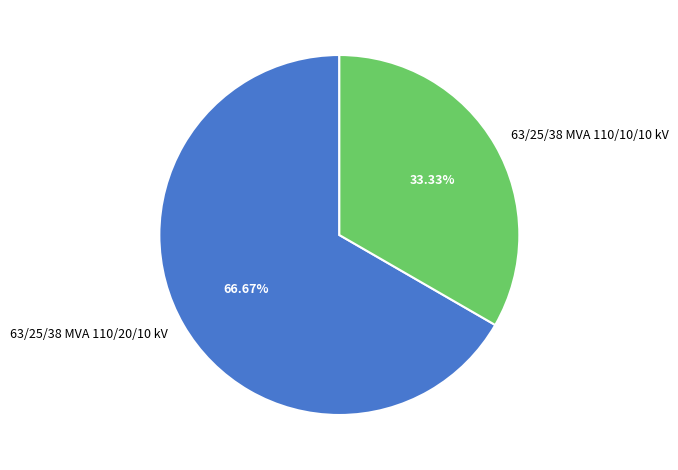

Which has a higher value, 63/25/38 MVA 110/20/10 kV or 63/25/38 MVA 110/10/10 kV?

63/25/38 MVA 110/20/10 kV